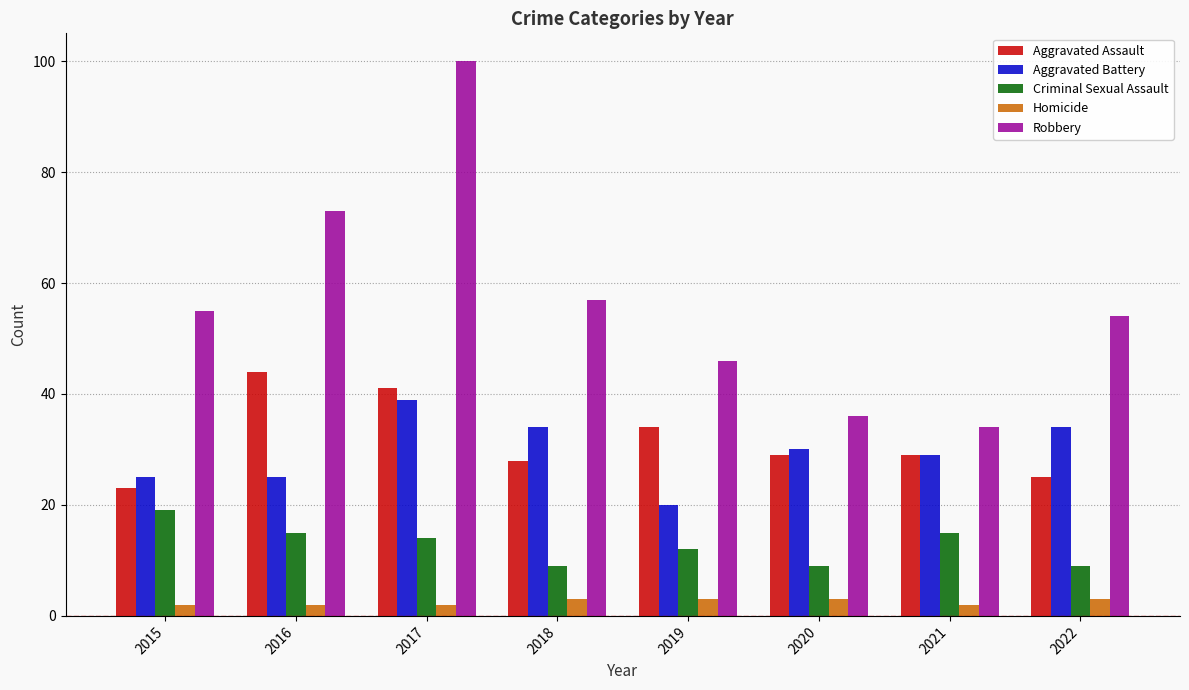

Does the chart contain stacked bars?

No